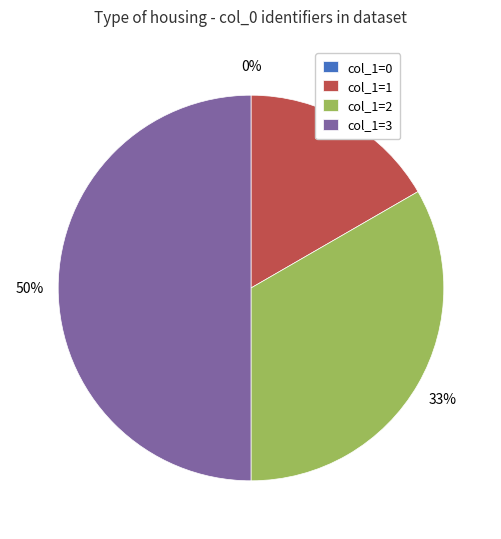

What percentage is the col_1=3 slice, to the nearest percent?

50%